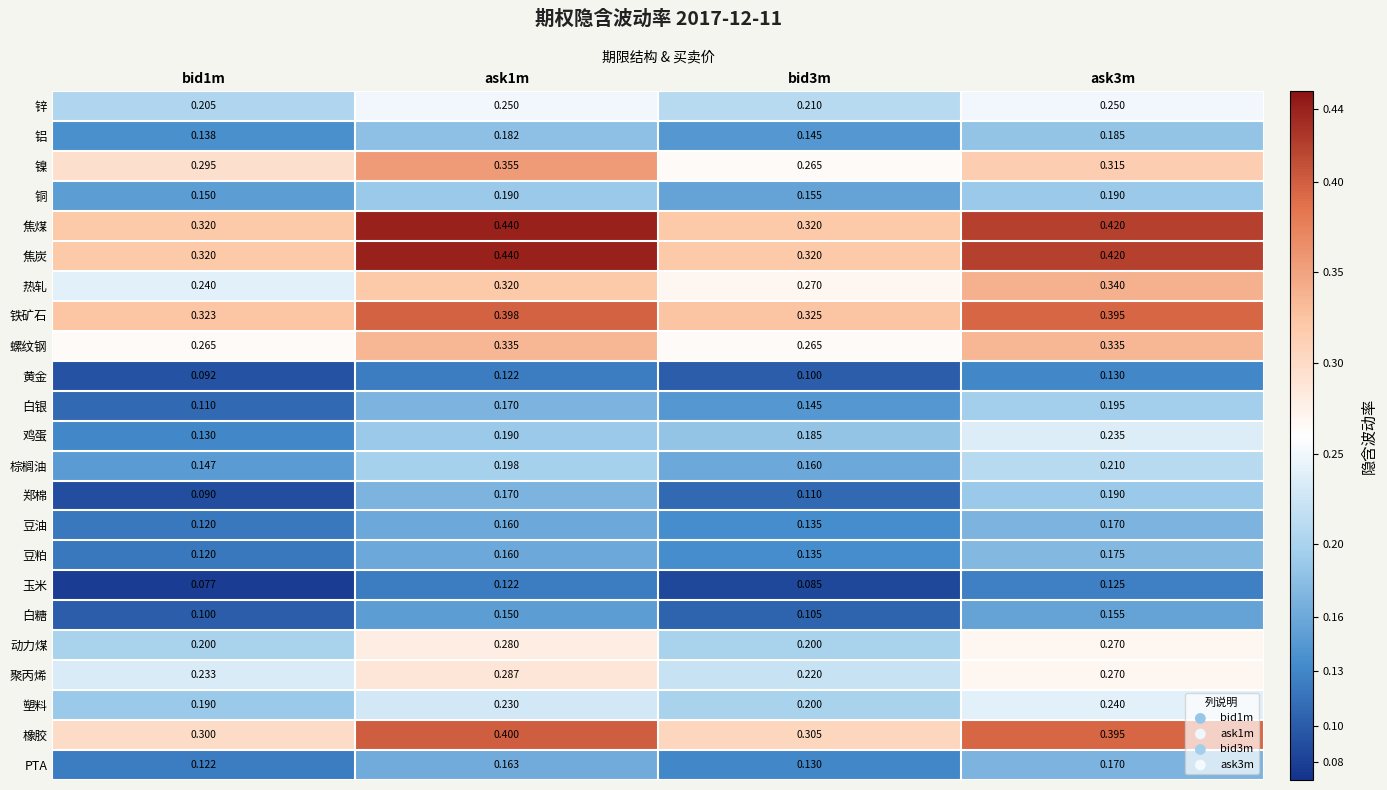

Is the value of 豆油 at ask1m greater than the value of 豆粕 at bid1m?

Yes